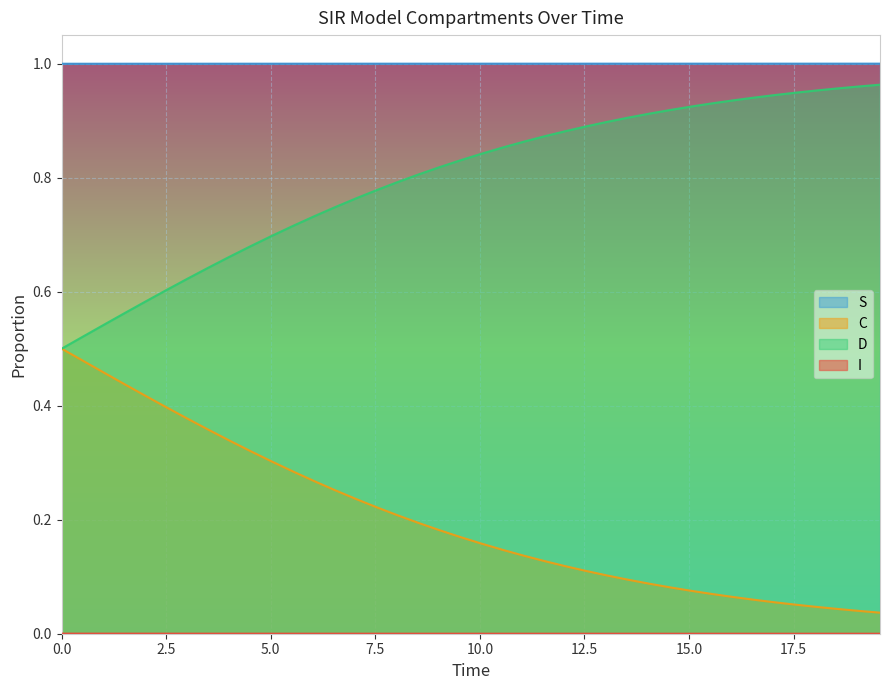

Reading left to right, list all the values displayed in this chart.

S: 1.0	1.0	1.0	1.0	1.0	1.0	1.0	1.0	1.0	1.0	1.0	1.0	1.0	1.0	1.0	1.0	1.0	1.0	1.0	1.0	1.0	1.0	1.0	1.0	1.0	1.0	1.0	1.0	1.0	1.0	1.0	1.0	1.0	1.0	1.0	1.0	1.0	1.0	1.0	1.0
I: 0.0	0.0	0.0	0.0	0.0	0.0	0.0	0.0	0.0	0.0	0.0	0.0	0.0	0.0	0.0	0.0	0.0	0.0	0.0	0.0	0.0	0.0	0.0	0.0	0.0	0.0	0.0	0.0	0.0	0.0	0.0	0.0	0.0	0.0	0.0	0.0	0.0	0.0	0.0	0.0
C: 0.5	0.5	0.5	0.4	0.4	0.4	0.4	0.4	0.3	0.3	0.3	0.3	0.3	0.3	0.2	0.2	0.2	0.2	0.2	0.2	0.2	0.1	0.1	0.1	0.1	0.1	0.1	0.1	0.1	0.1	0.1	0.1	0.1	0.1	0.1	0.1	0.0	0.0	0.0	0.0
D: 0.5	0.5	0.5	0.6	0.6	0.6	0.6	0.6	0.7	0.7	0.7	0.7	0.7	0.7	0.8	0.8	0.8	0.8	0.8	0.8	0.8	0.9	0.9	0.9	0.9	0.9	0.9	0.9	0.9	0.9	0.9	0.9	0.9	0.9	0.9	0.9	1.0	1.0	1.0	1.0